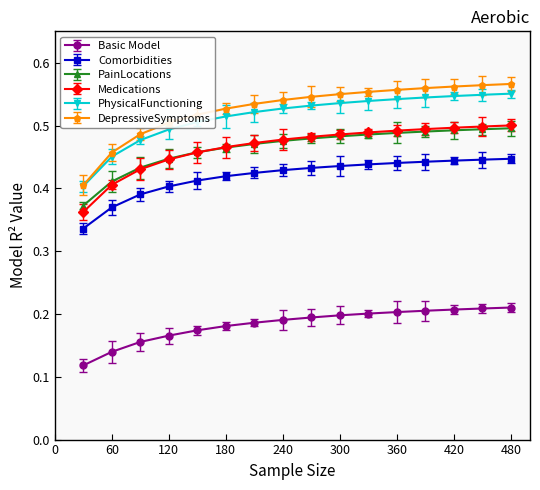

How many DepressiveSymptoms values are between 0 and 1?

16